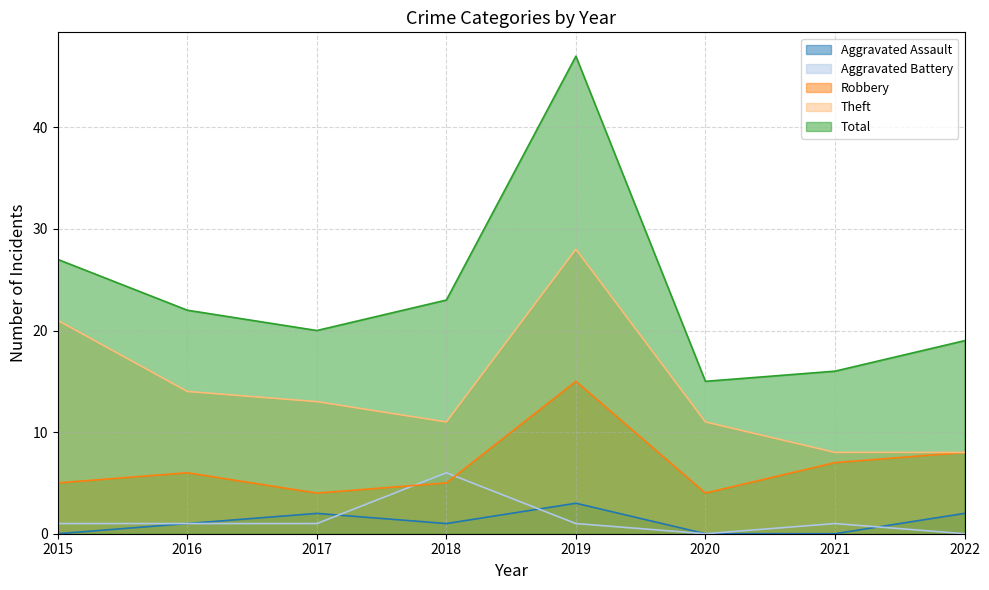

Between 2020 and 2022, which series saw the biggest shift?

Robbery